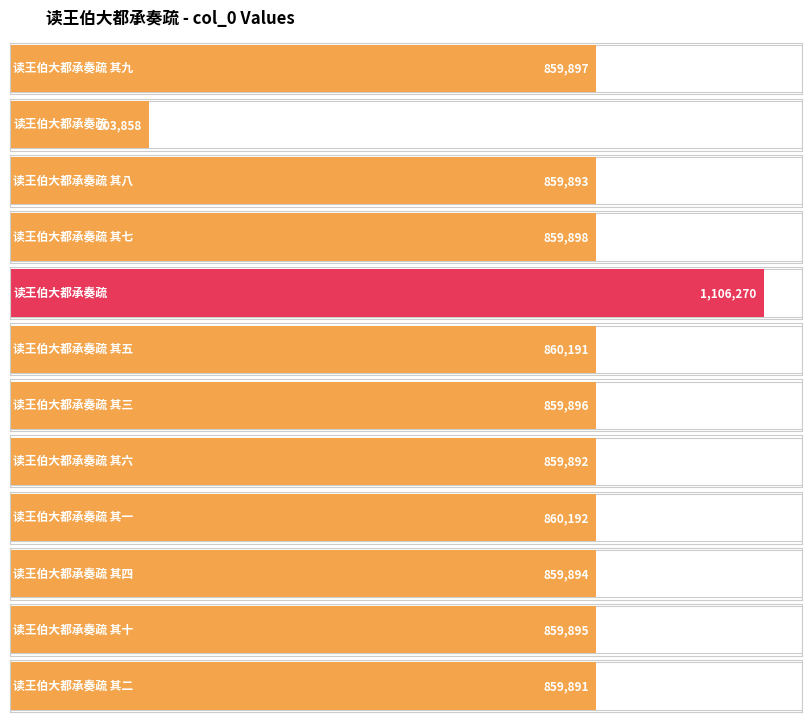

Reading left to right, what are all the values shown in this chart?

读王伯大都承奏疏 其九=859897	读王伯大都承奏疏=203858	读王伯大都承奏疏 其八=859893	读王伯大都承奏疏 其七=859898	读王伯大都承奏疏=1106270	读王伯大都承奏疏 其五=860191	读王伯大都承奏疏 其三=859896	读王伯大都承奏疏 其六=859892	读王伯大都承奏疏 其一=860192	读王伯大都承奏疏 其四=859894	读王伯大都承奏疏 其十=859895	读王伯大都承奏疏 其二=859891